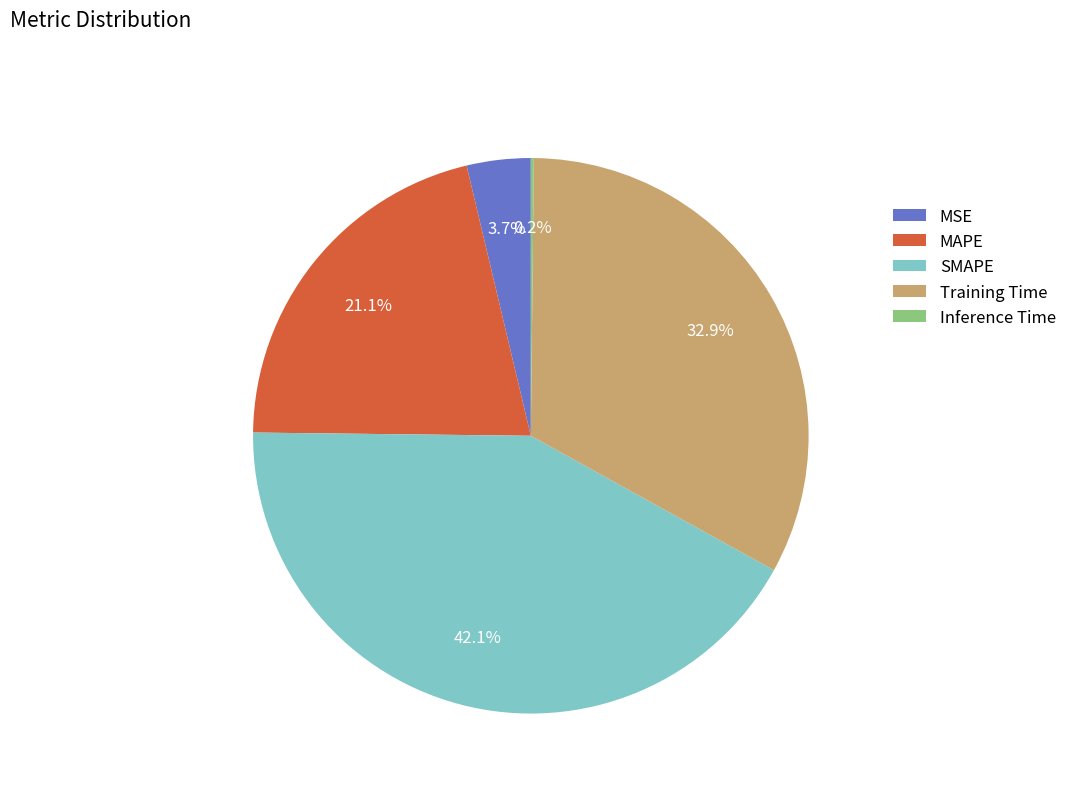

To the nearest percent, what is the combined percentage of SMAPE and MAPE?

63%